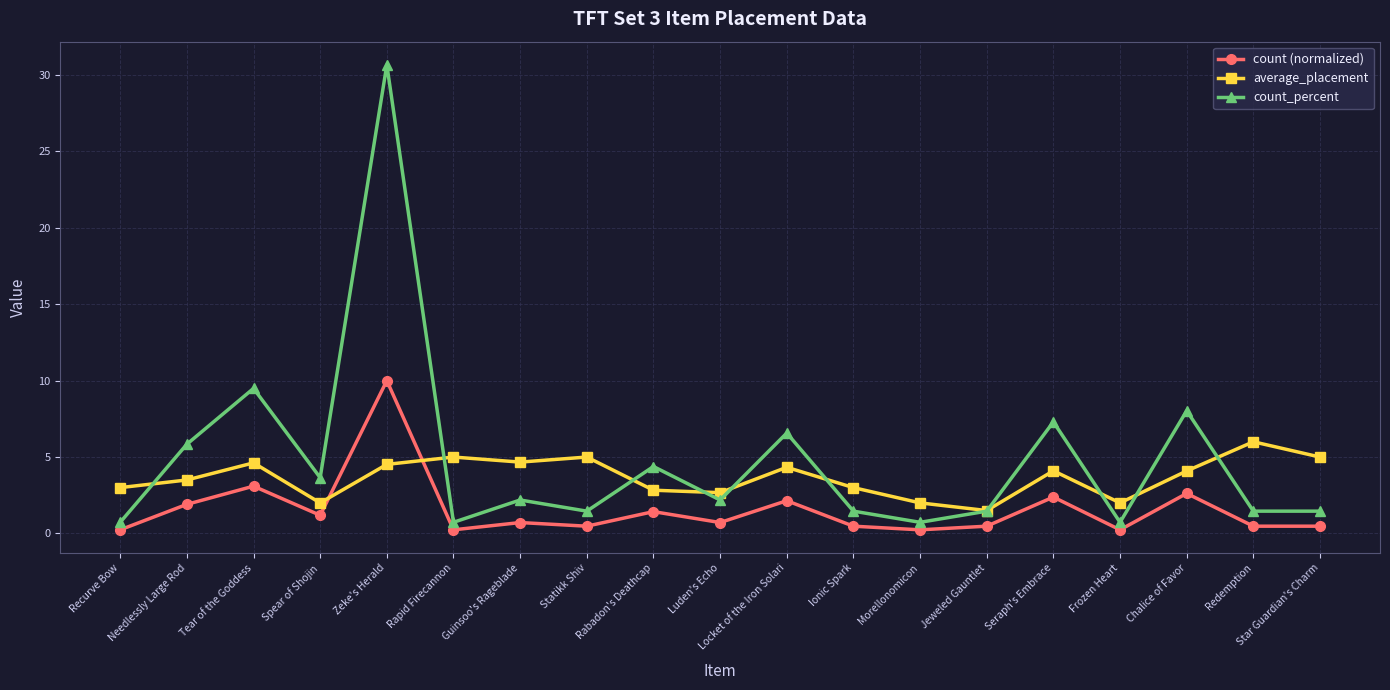

List the series in order of their overall mean, lowest first.

count (normalized), average_placement, count_percent